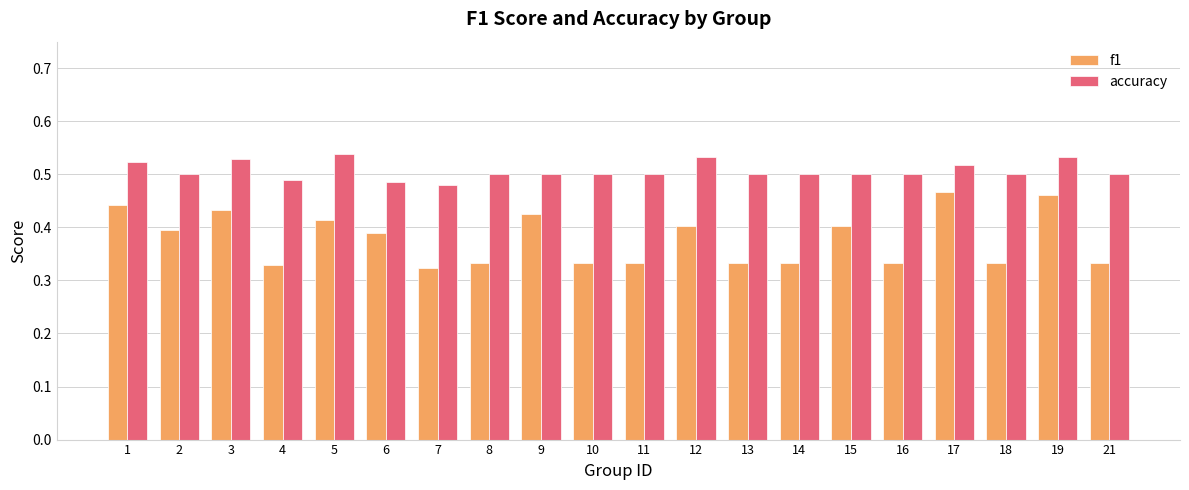

How many bars are there in each group?

2